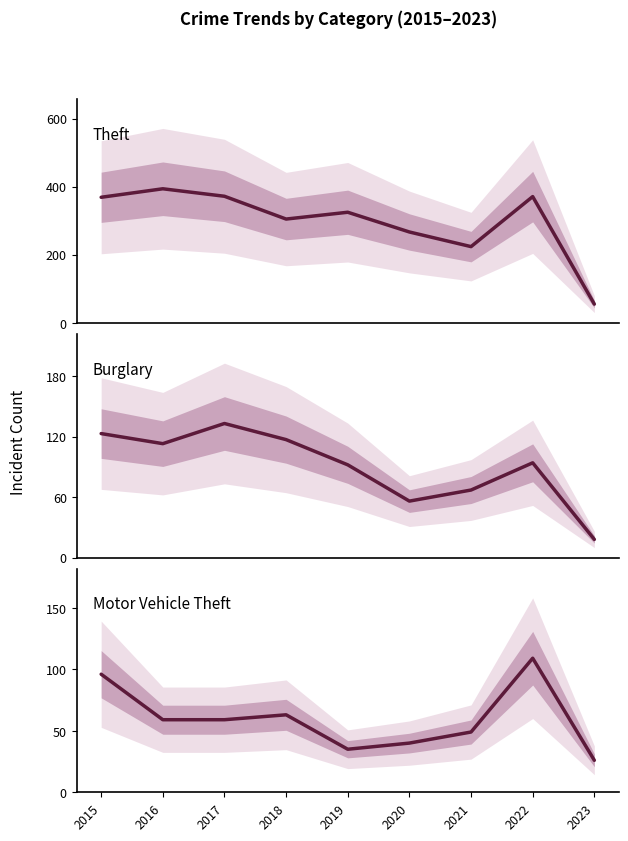

Where is the first local minimum for Burglary?

2016